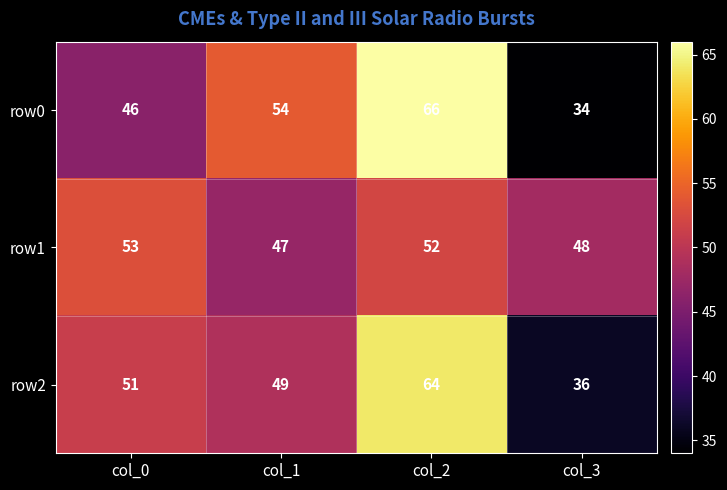

Reading right to left, what are all the values shown in this chart?

row0: 34	66	54	46
row1: 48	52	47	53
row2: 36	64	49	51